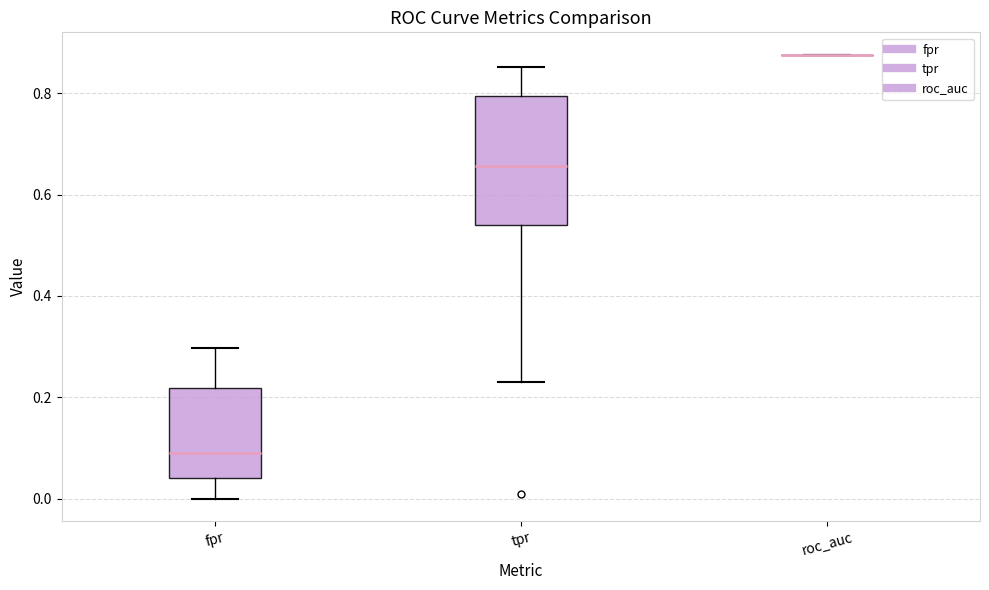

Reading left to right, transcribe this box plot: for each box, give where its median line is, the range the box spans, and where its two whiskers end, as read against the y-axis. The values are not printed on the chart, so give them approximately, as read against the axis.

fpr: median 0.08, box 0.04 to 0.22, whiskers 0.00 to 0.30
tpr: median 0.66, box 0.54 to 0.80, whiskers 0.22 to 0.86
roc_auc: box collapsed to a line at 0.88, whiskers 0.88 to 0.88